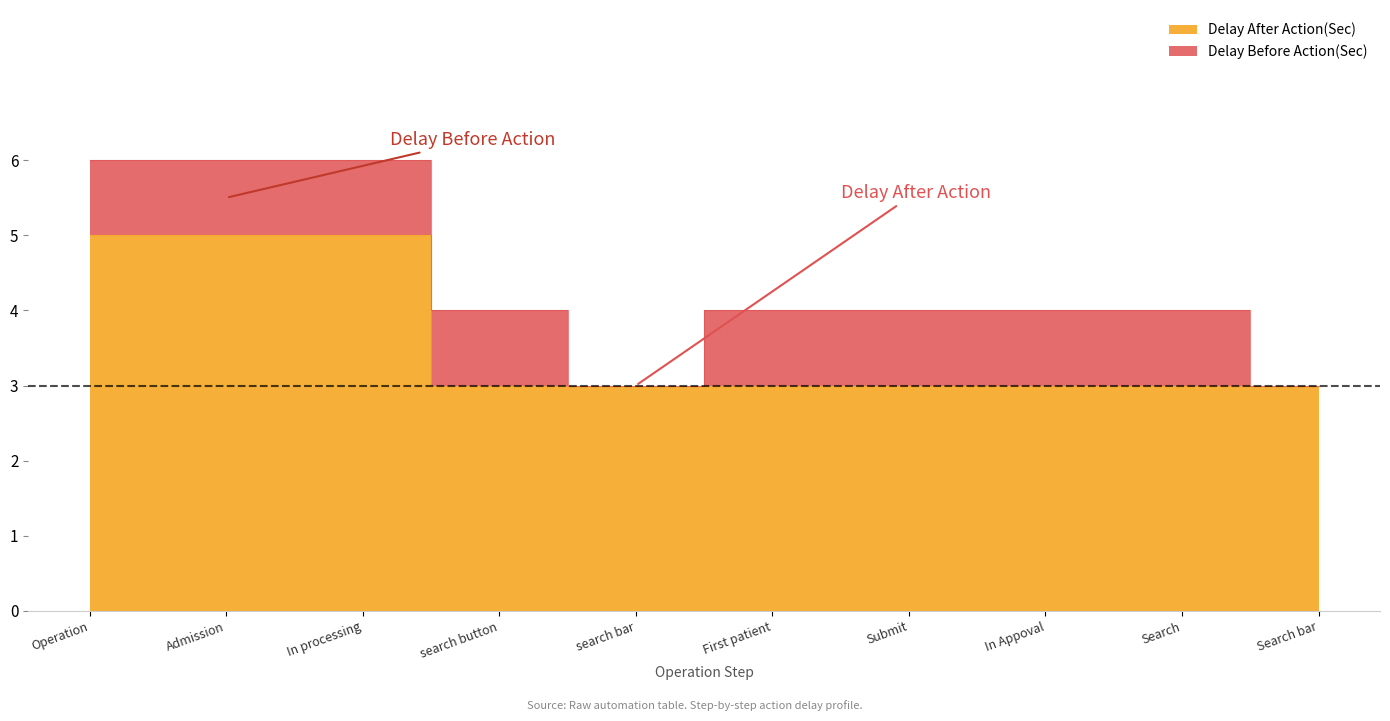

Which category has the highest value across all series?

Operation